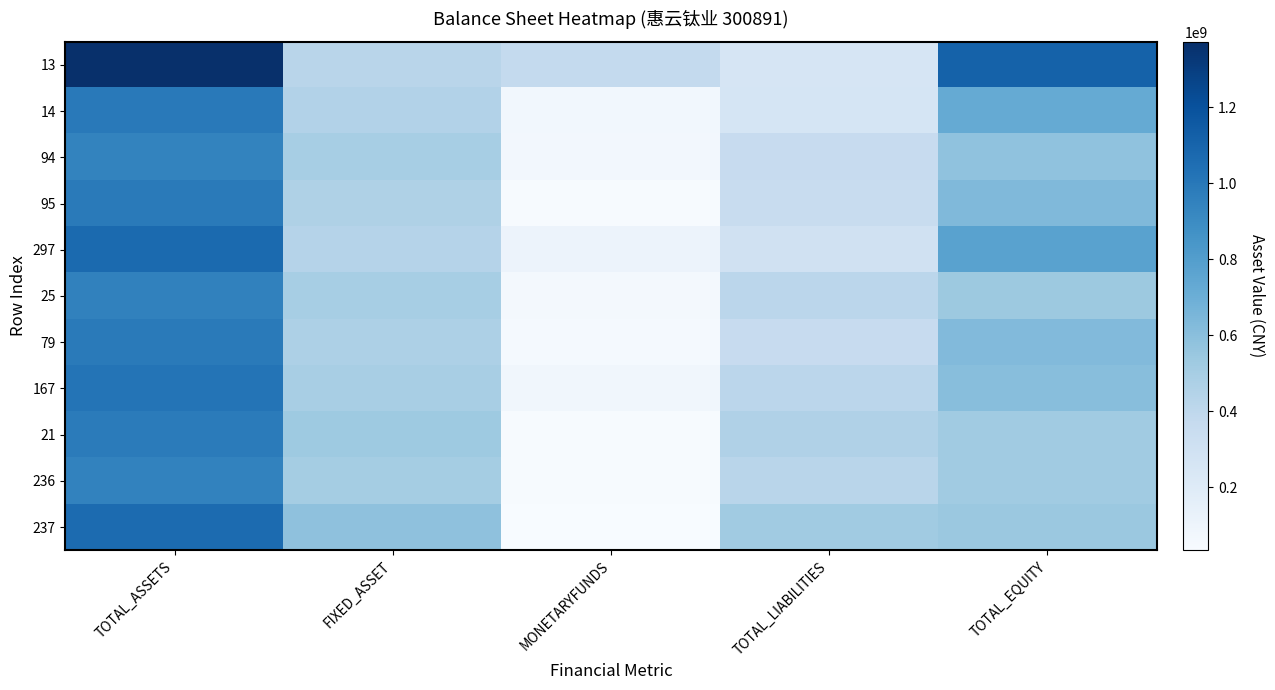

Which series changed the most between MONETARYFUNDS and TOTAL_EQUITY?

13